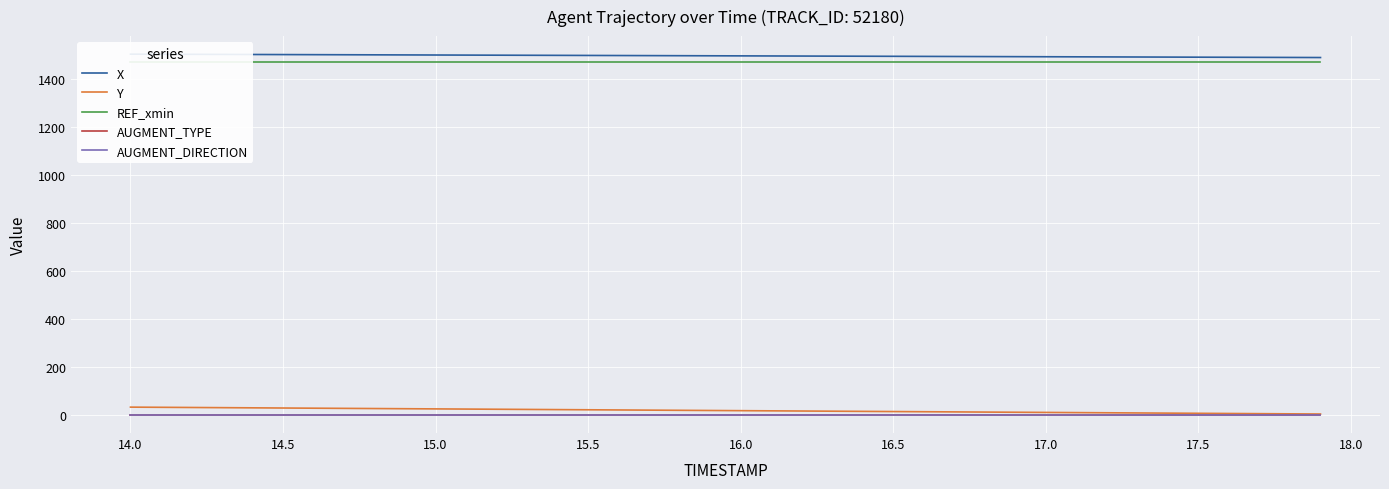

What are all the series names shown in the legend?

X, Y, REF_xmin, AUGMENT_TYPE, AUGMENT_DIRECTION